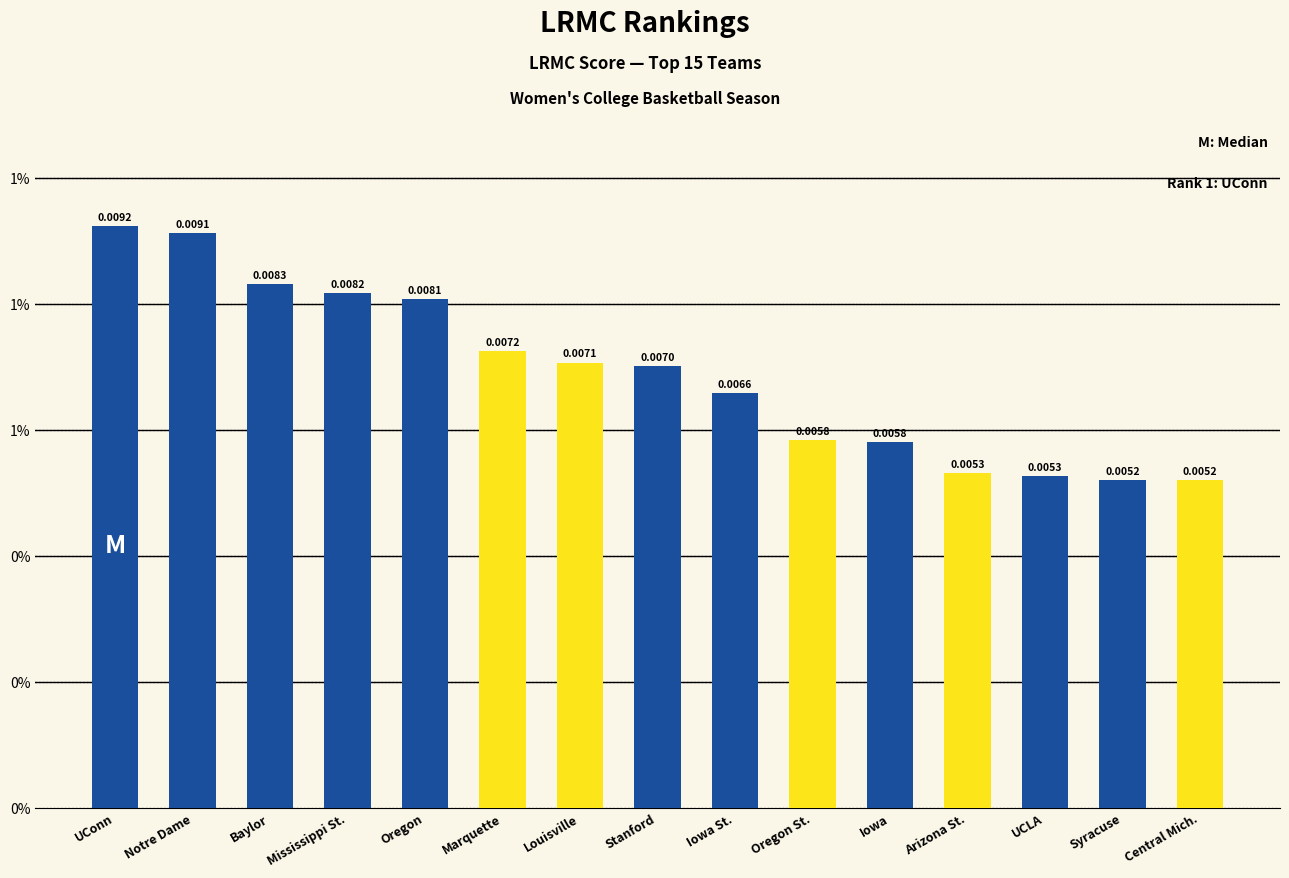

Which has a higher value, Marquette or Mississippi St.?

Mississippi St.